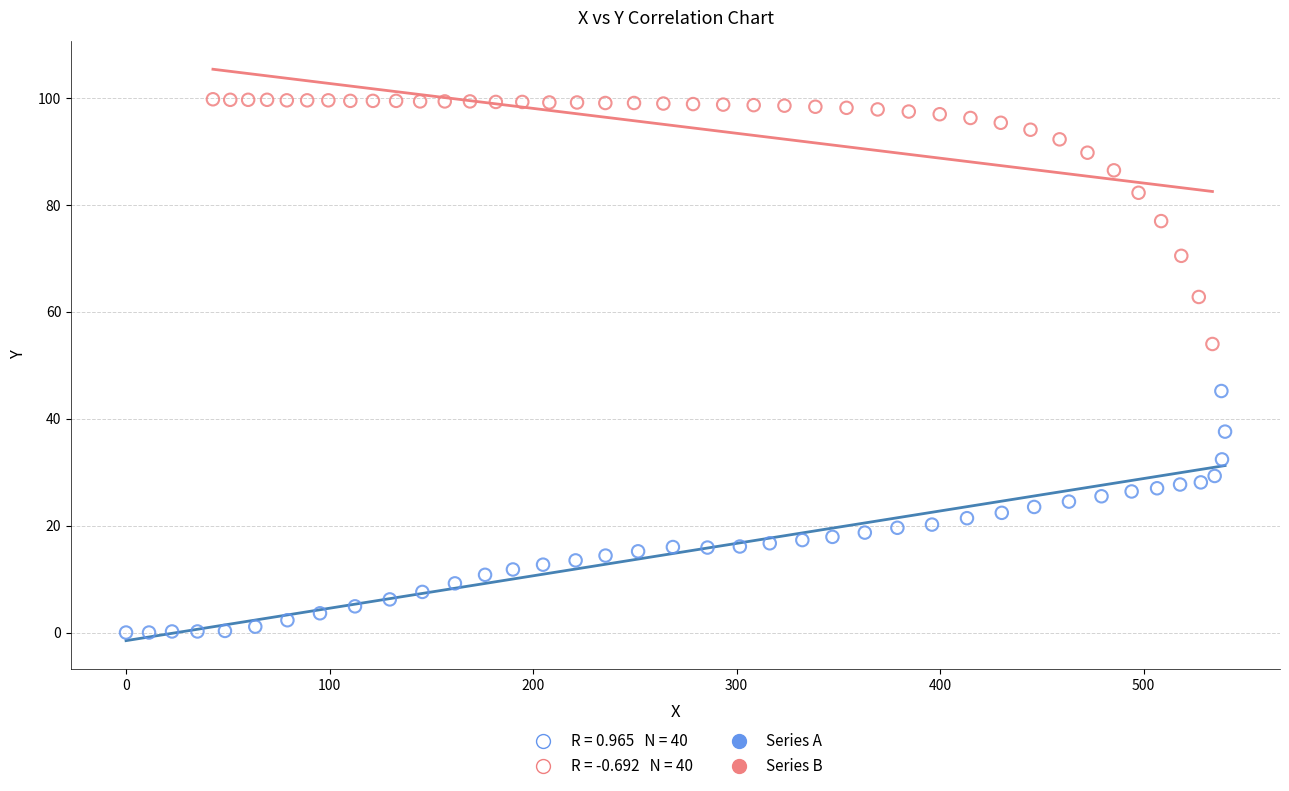

Which series reaches the minimum Y coordinate?

Series A